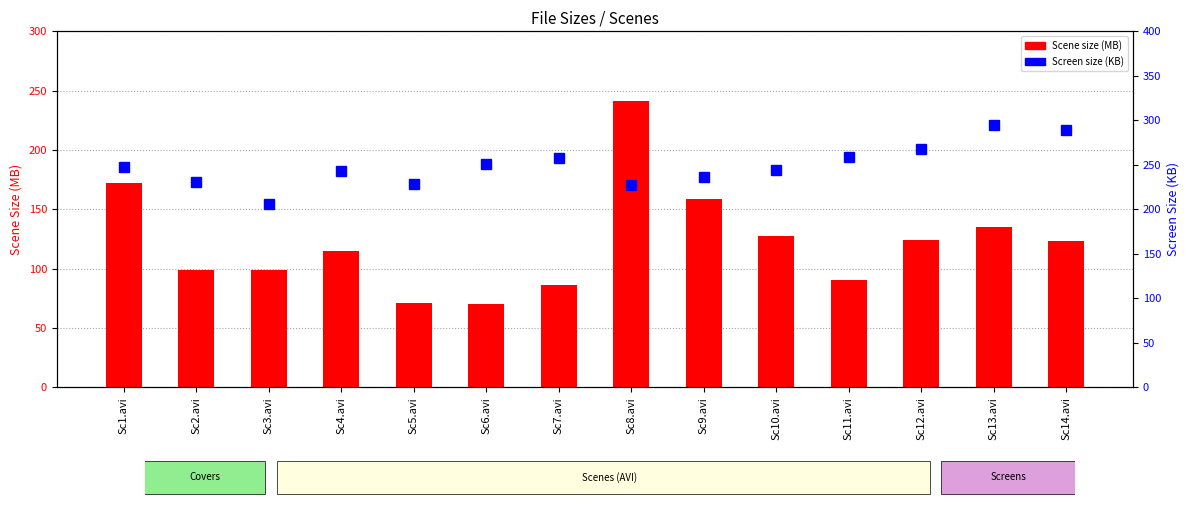

Read the Screen size (KB) value at Sc6.avi.

250.7